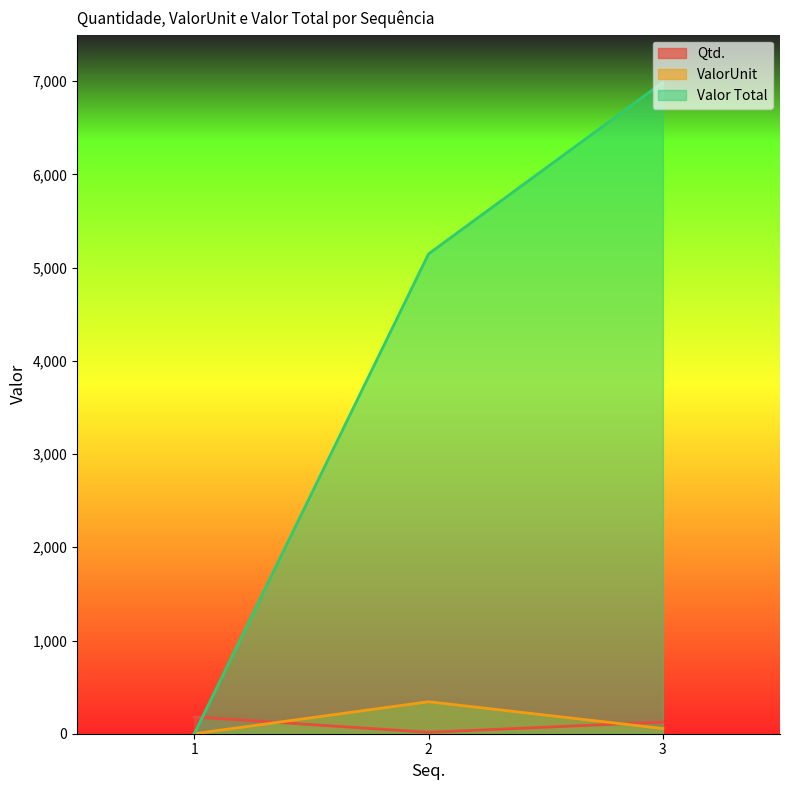

Reading right to left, extract all data points from this chart.

Qtd.: 125.0	15.0	180.0
ValorUnit: 55.9	343.2	0.0
Valor Total: 6987.5	5148.0	0.0